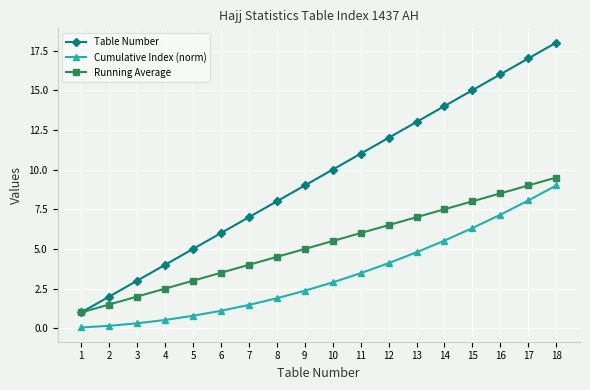

Does the chart display data point markers on the line(s)?

Yes